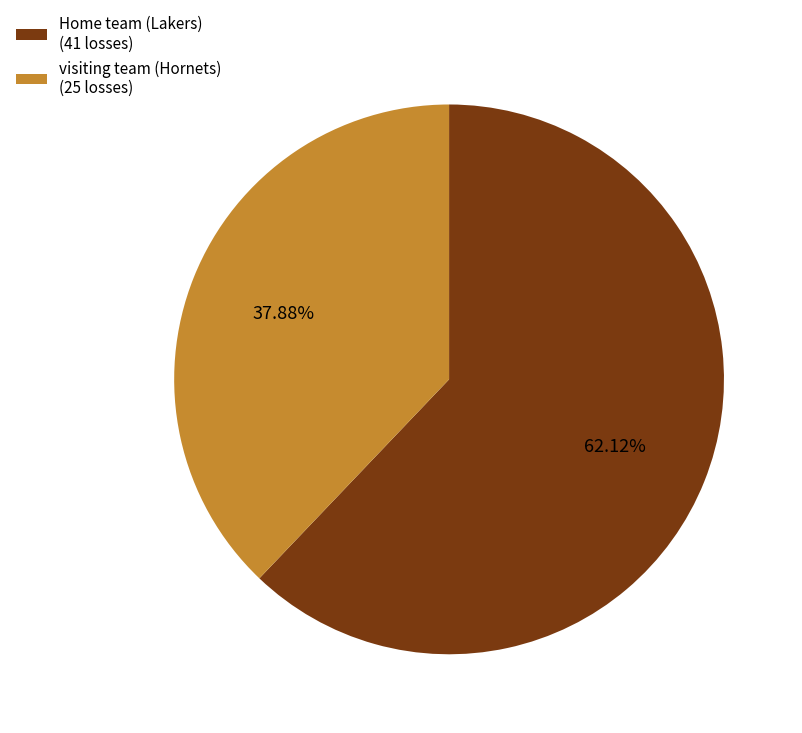

Between visiting team (Hornets) and Home team (Lakers), which is larger?

Home team (Lakers)